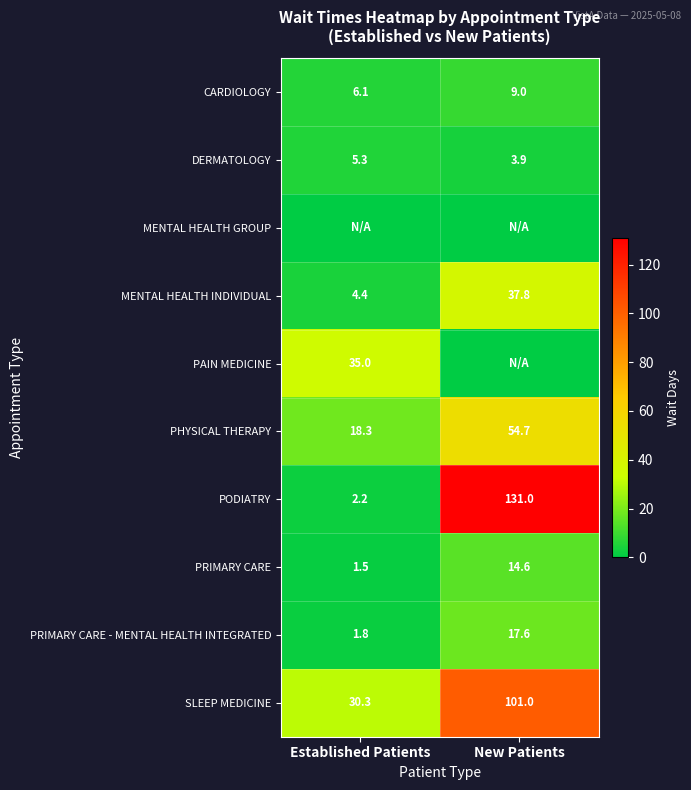

At which category is the sum across all series the highest?

New Patients